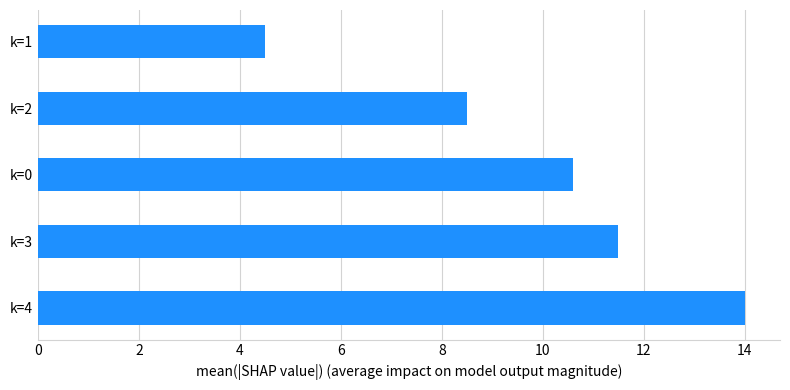

Reading bottom to top, list all the values displayed in this chart.

k=4=14.0	k=3=11.5	k=0=10.6	k=2=8.5	k=1=4.5